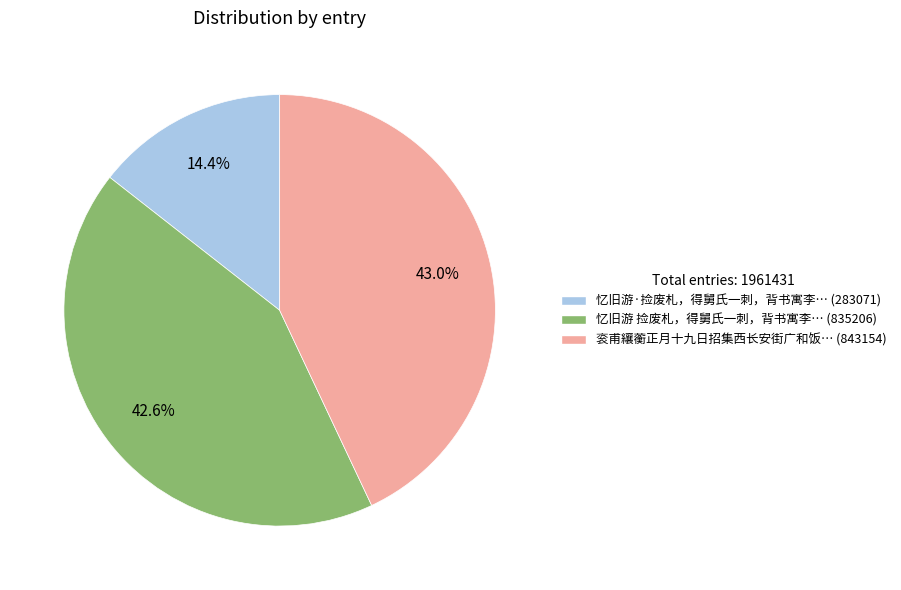

To the nearest percent, what is the difference between the largest and smallest slice percentages?

29%